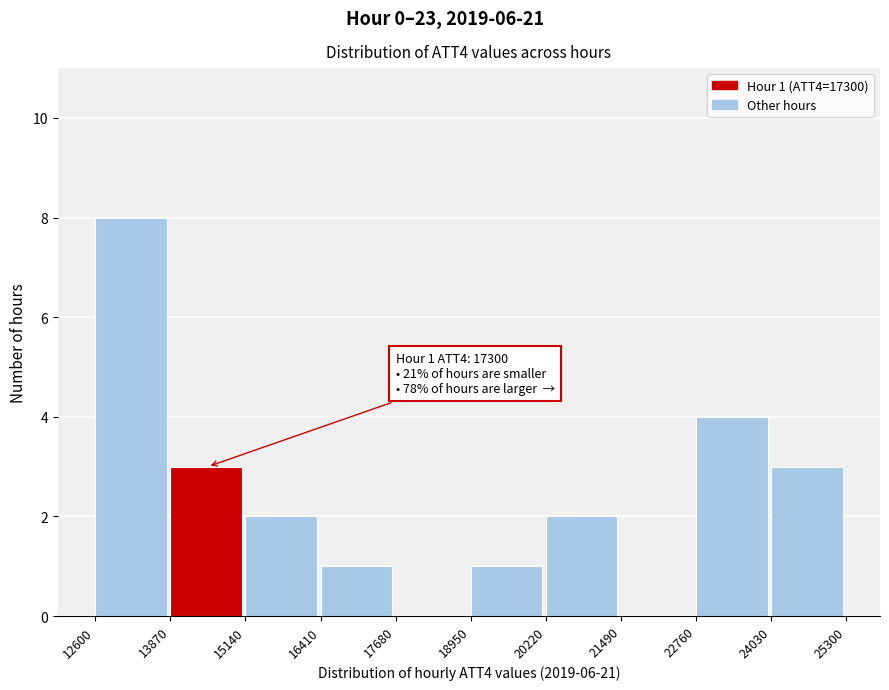

Over which range of the x-axis is the bar tallest?

12600 to 13870